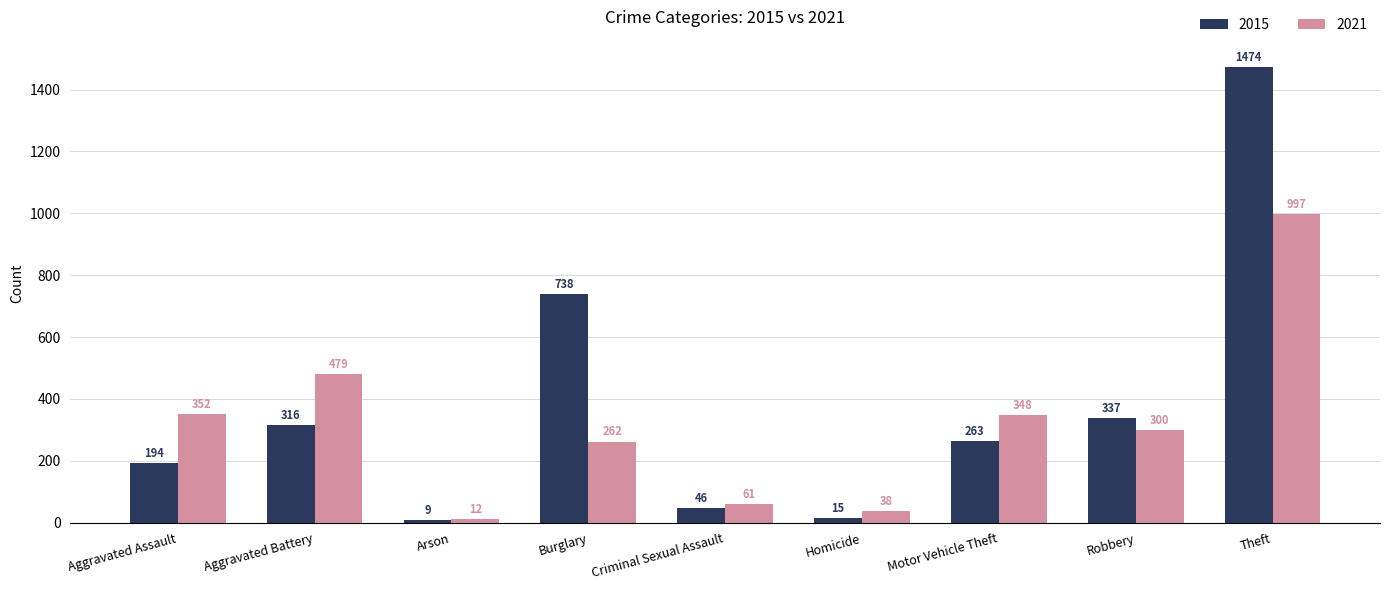

List the series in order of their peak value, highest first.

2015, 2021